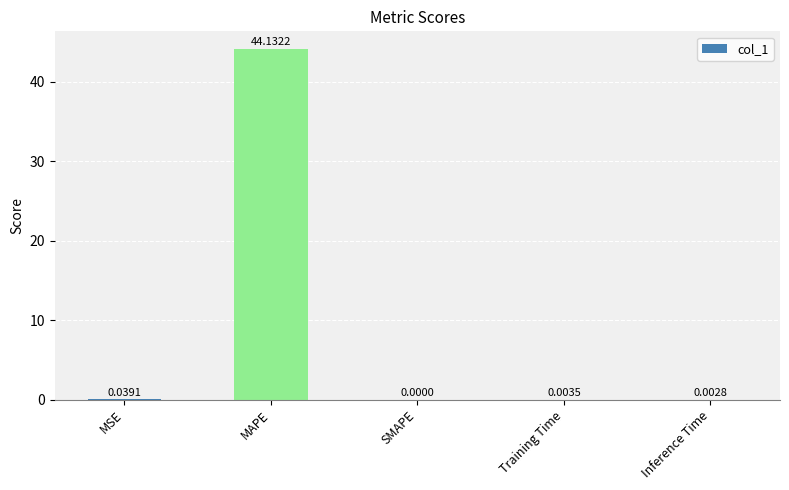

Where is the data nearest to the value 22?

MSE